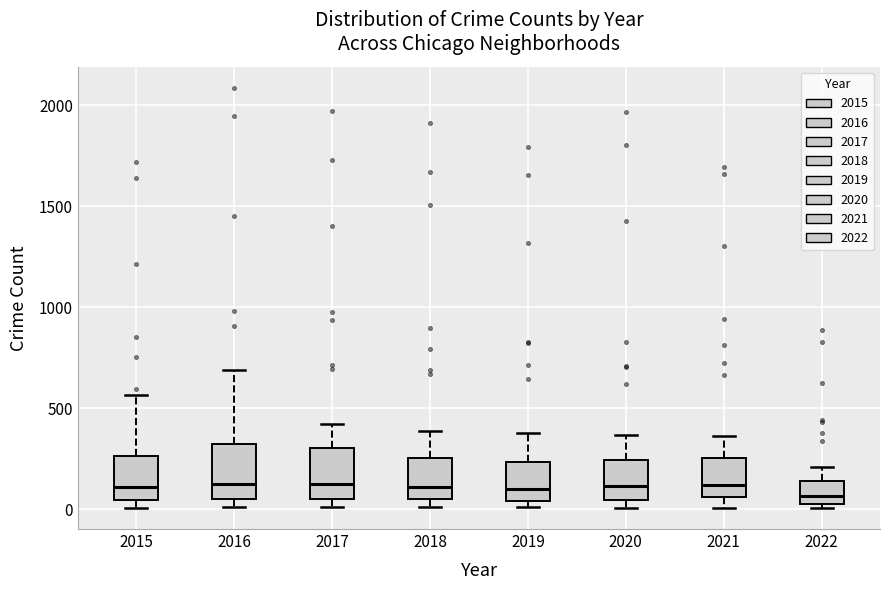

Where does the upper whisker of the box at x = 2015 end on the y-axis? The values are not printed on the chart, so give them approximately, as read against the axis.

550